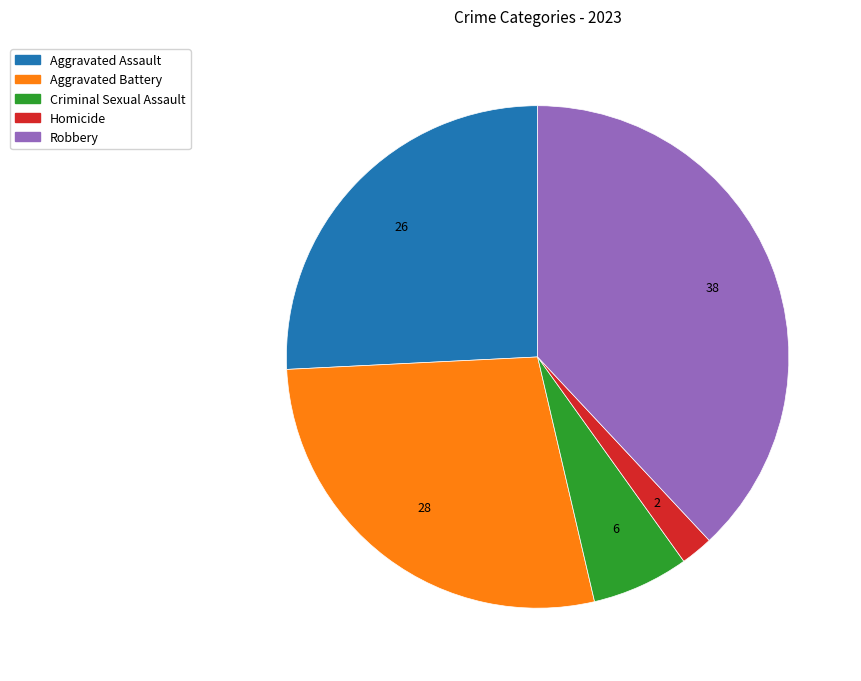

True or false: Robbery accounts for 38% of the total.

True